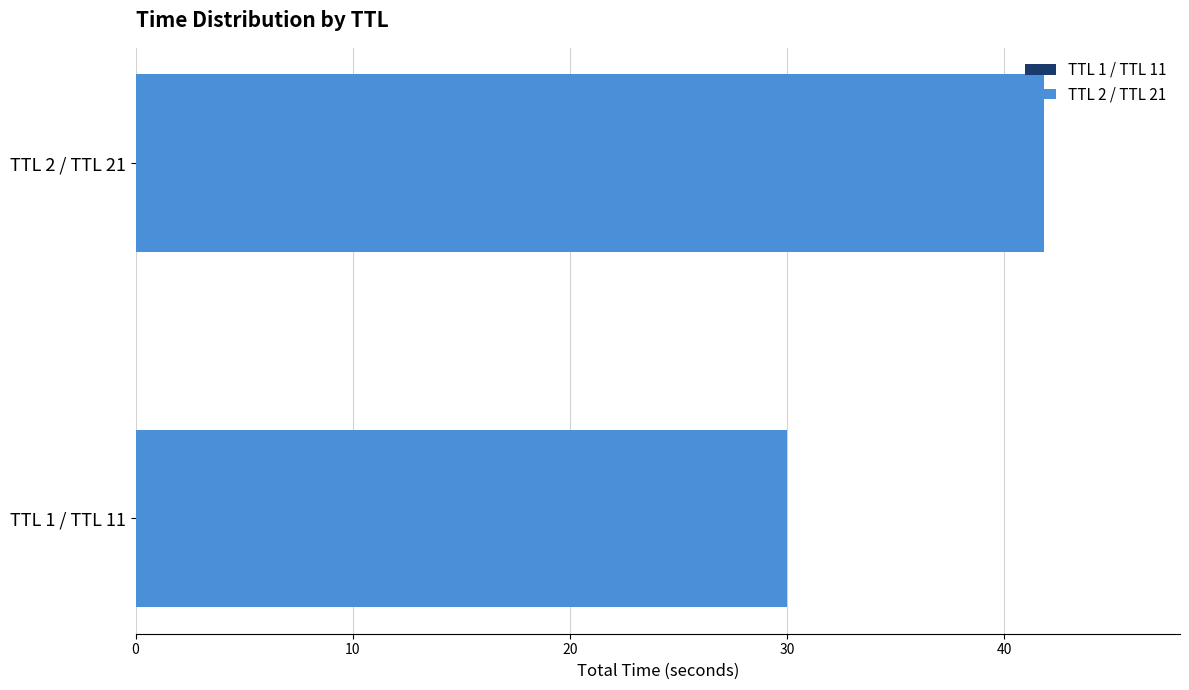

How many bars are there in total?

4